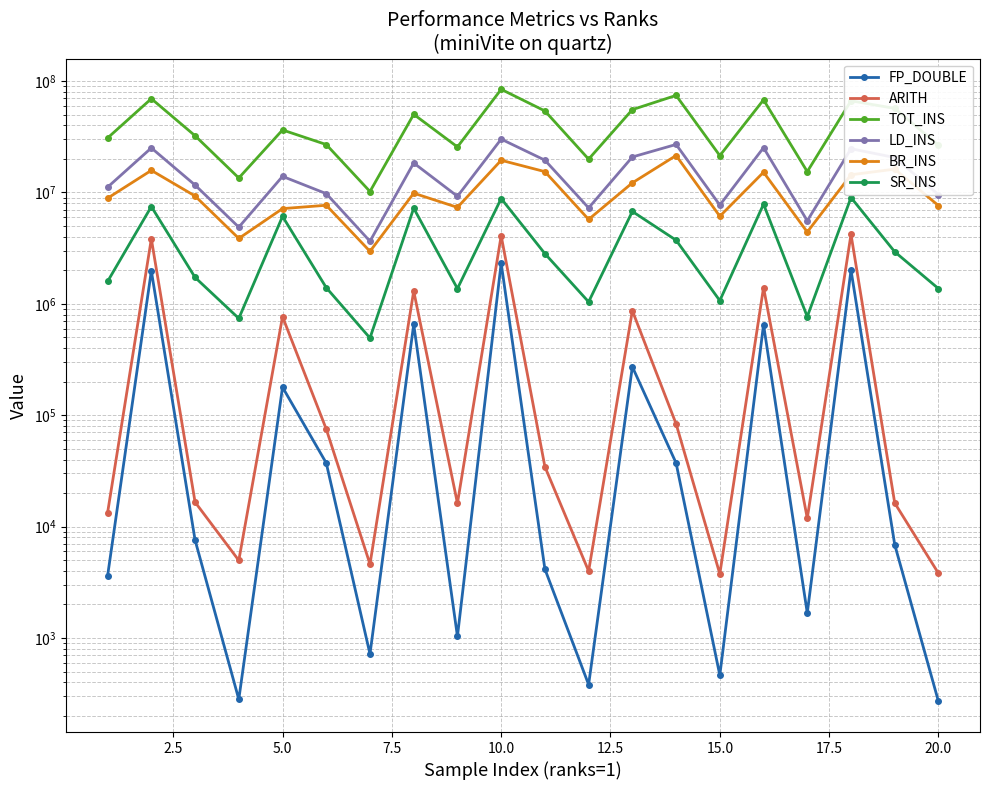

Which series has the largest total across all categories?

TOT_INS